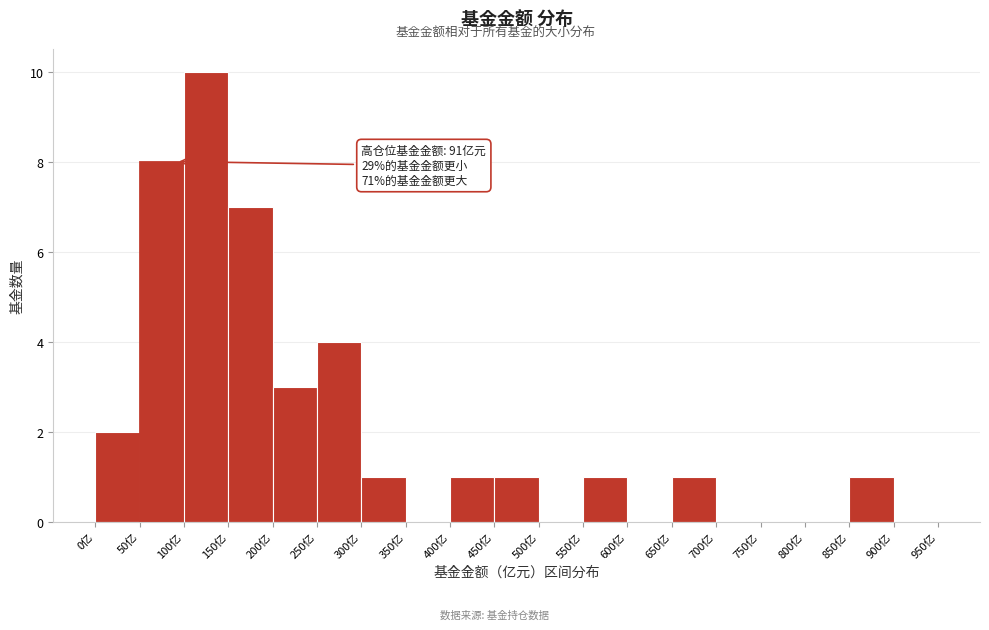

Over which range of the x-axis is the bar tallest?

100 to 150